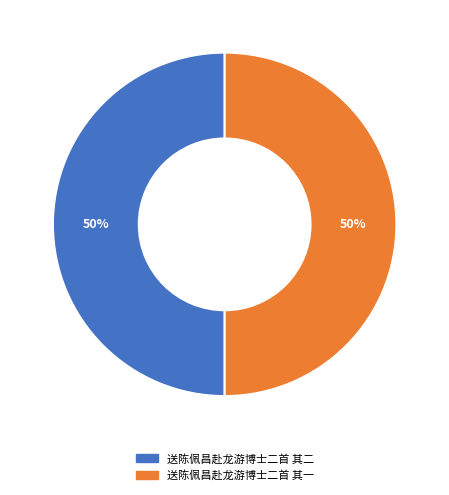

To the nearest percent, what is the average slice percentage?

50%